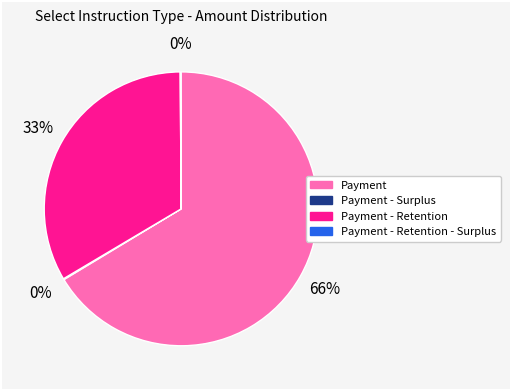

To the nearest percent, what is the average slice percentage?

25%